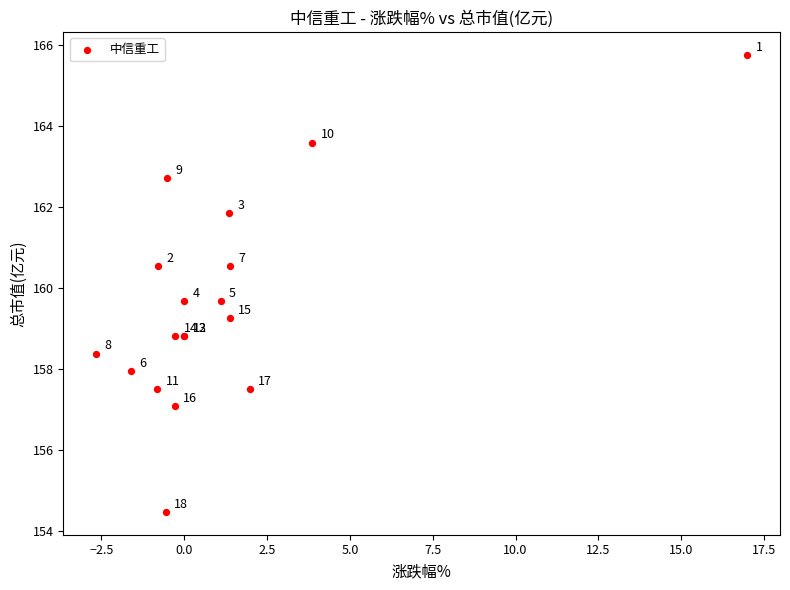

What Y value in the scatter plot is closest to 160?

159.7